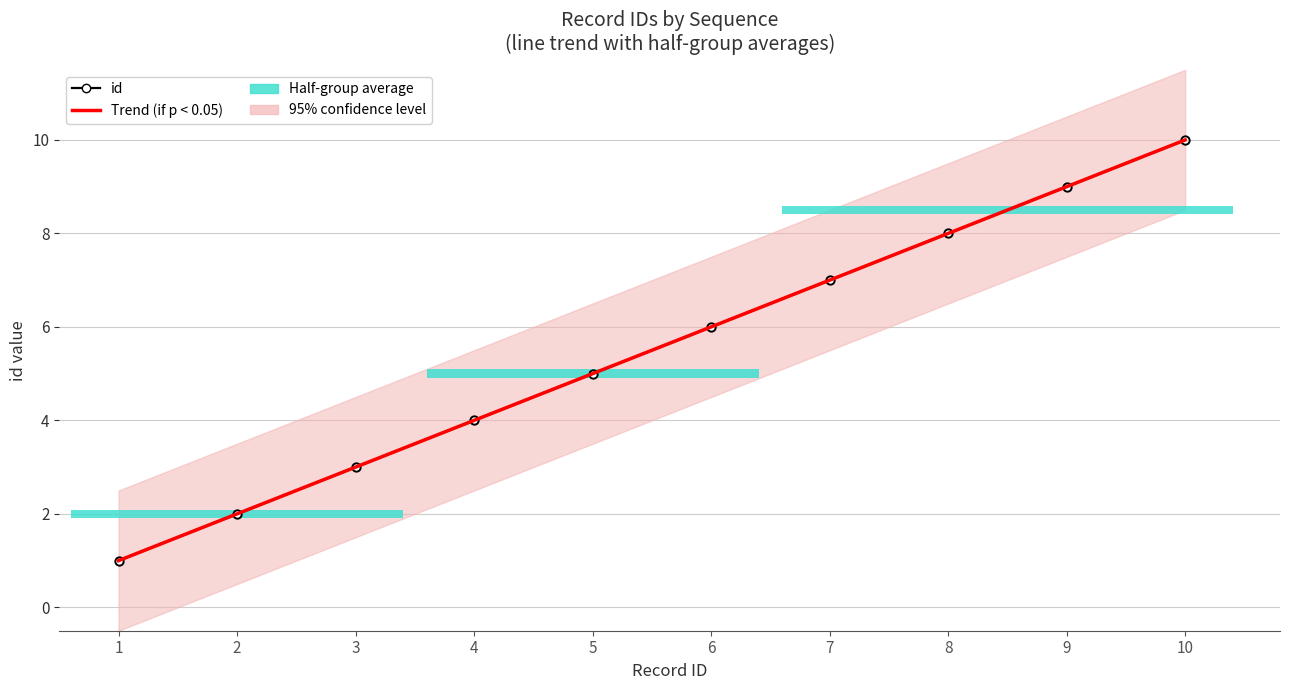

What is the greatest value displayed?

10.0